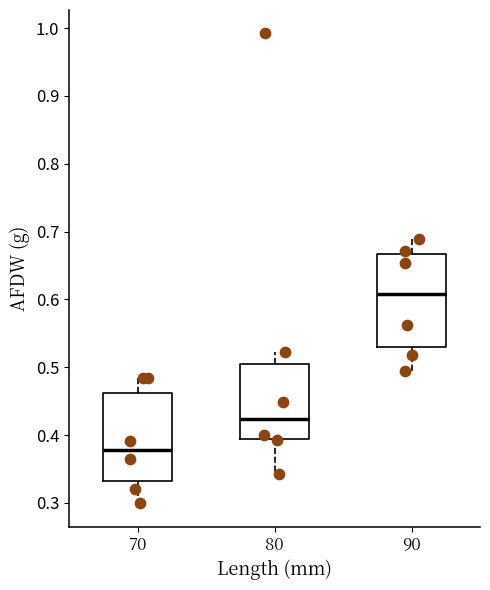

Reading left to right, transcribe this box plot: for each box, give where its median line is, the range the box spans, and where its two whiskers end, as read against the y-axis. The values are not printed on the chart, so give them approximately, as read against the axis.

70: median 0.38, box 0.33 to 0.46, whiskers 0.30 to 0.48
80: median 0.42, box 0.39 to 0.50, whiskers 0.34 to 0.52
90: median 0.61, box 0.53 to 0.67, whiskers 0.49 to 0.69